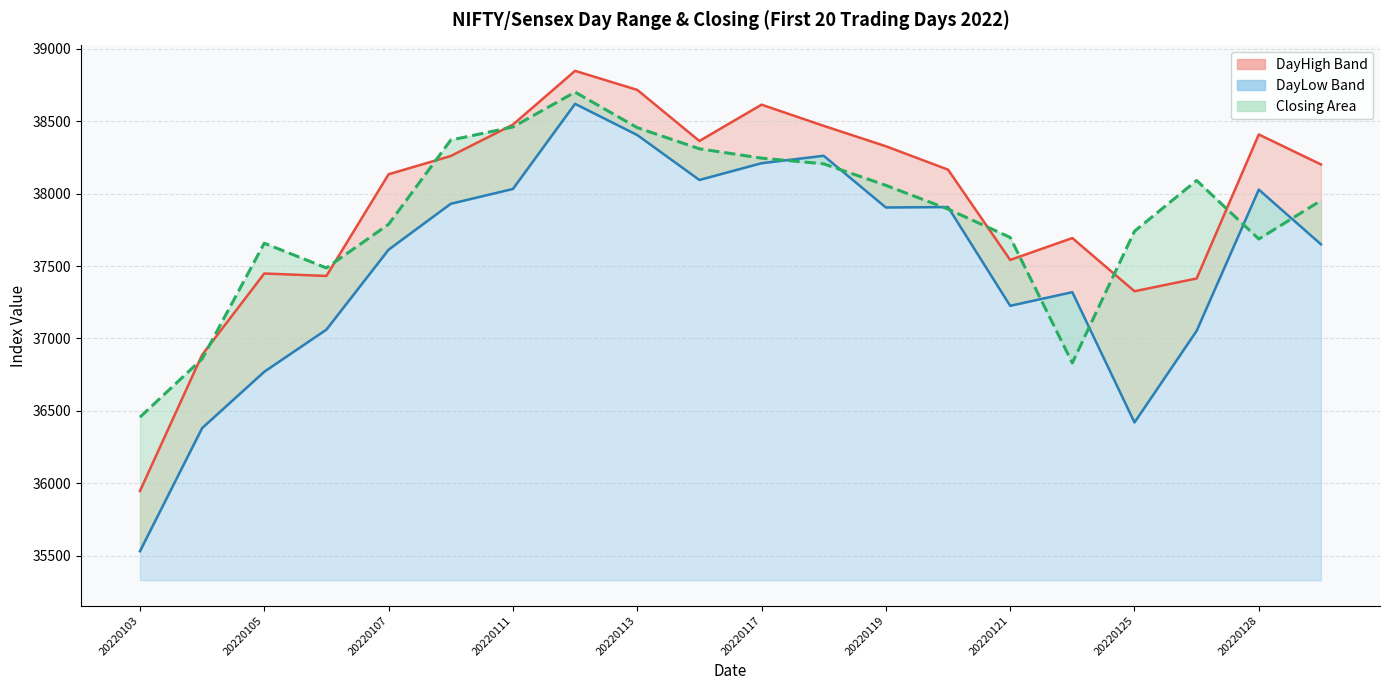

The DayHigh series shows 36886.7 at 20220104. True or false?

True